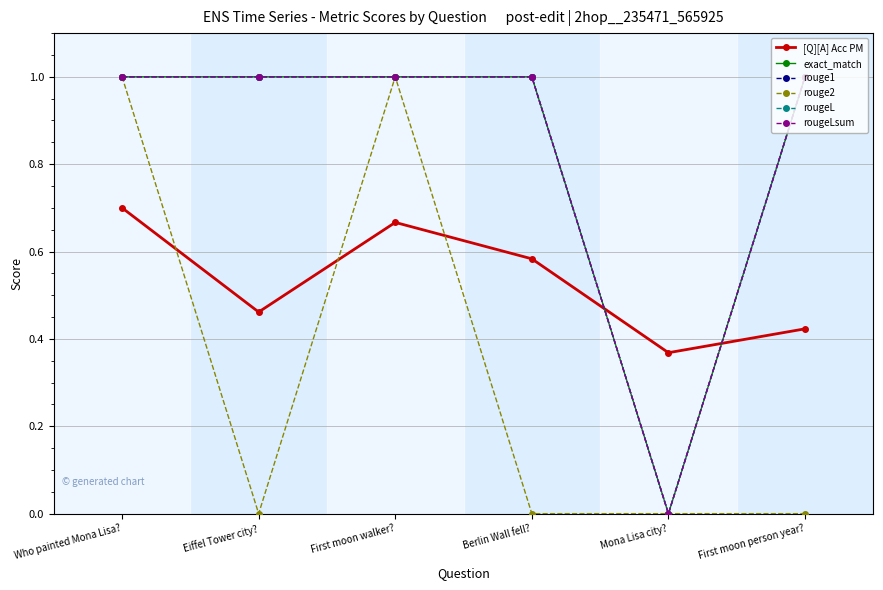

Is this an area chart (filled region under the line)?

No